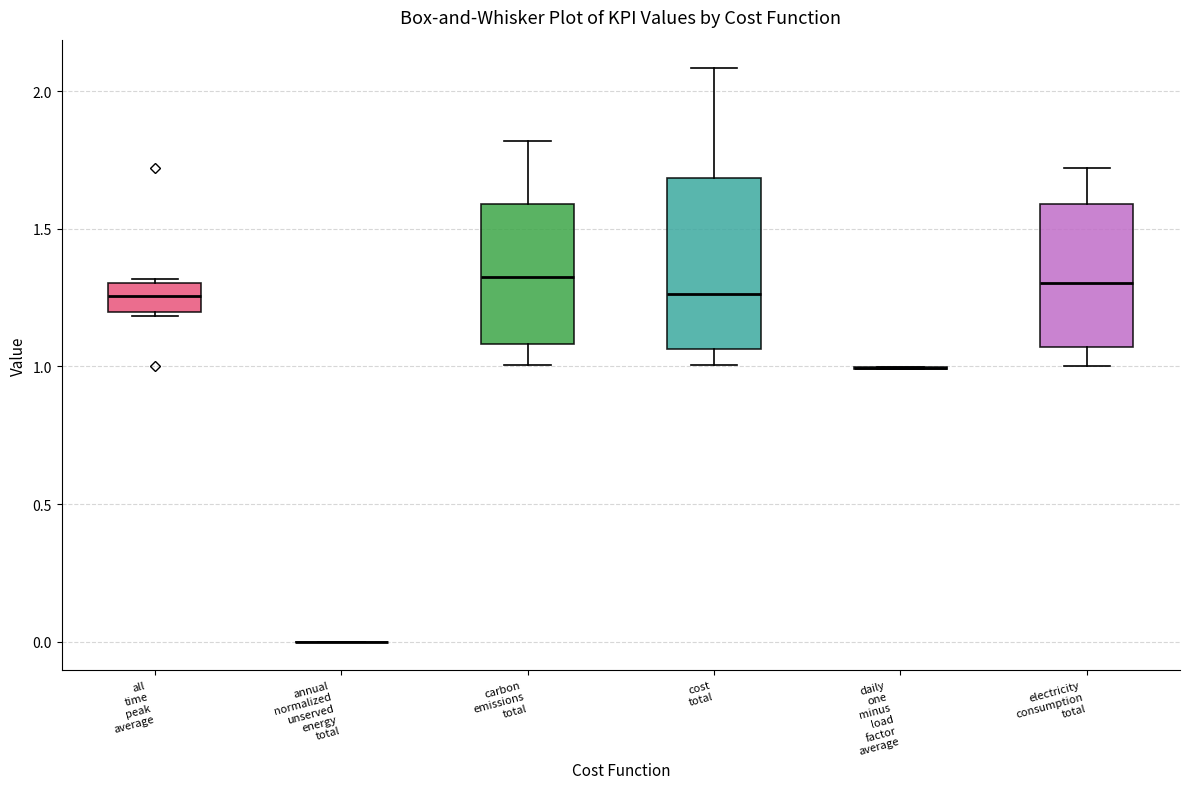

Reading left to right, read every box against the y-axis: the position of its median line, the range the box covers, and the ends of its whiskers. The values are not printed on the chart, so give them approximately, as read against the axis.

all time peak average: median 1.25, box 1.20 to 1.30, whiskers 1.20 (just below the box's lower edge) to 1.30
annual normalized unserved energy total: box collapsed to a line at 0.00, whiskers 0.00 to 0.00
carbon emissions total: median 1.30, box 1.10 to 1.60, whiskers 1.00 to 1.80
cost total: median 1.25, box 1.05 to 1.70, whiskers 1.00 to 2.10
daily one minus load factor average: box collapsed to a line at 1.00, whiskers 1.00 to 1.00
electricity consumption total: median 1.30, box 1.05 to 1.60, whiskers 1.00 to 1.70